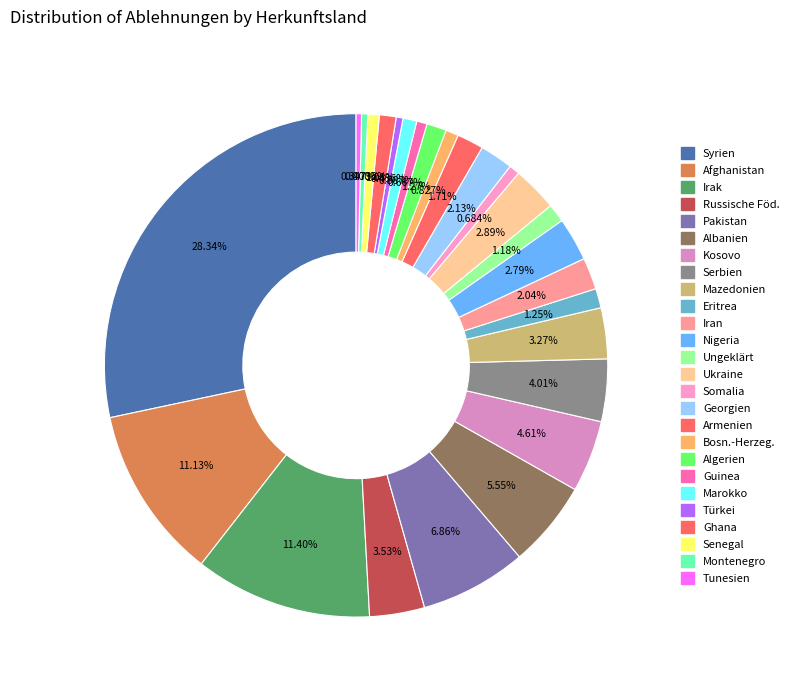

How many slices are in this pie chart?

26